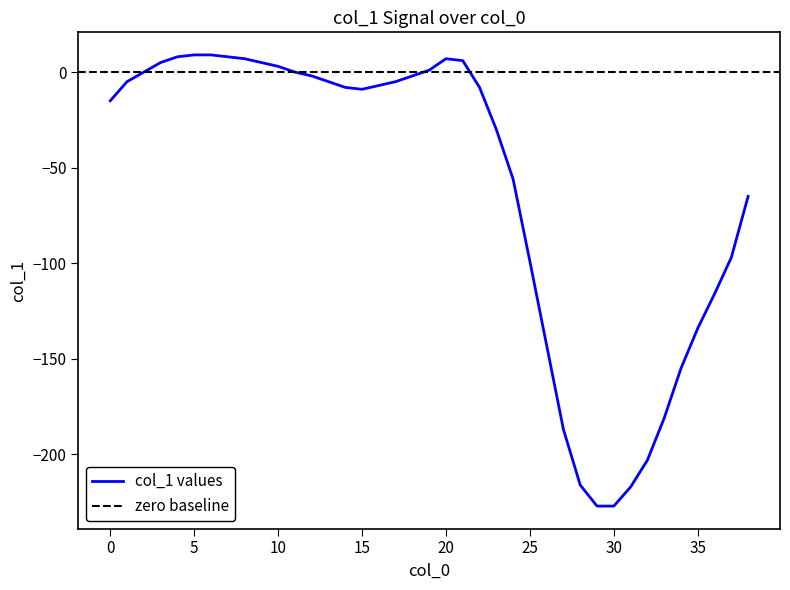

What value does the data have at 7, to the nearest 5?

10